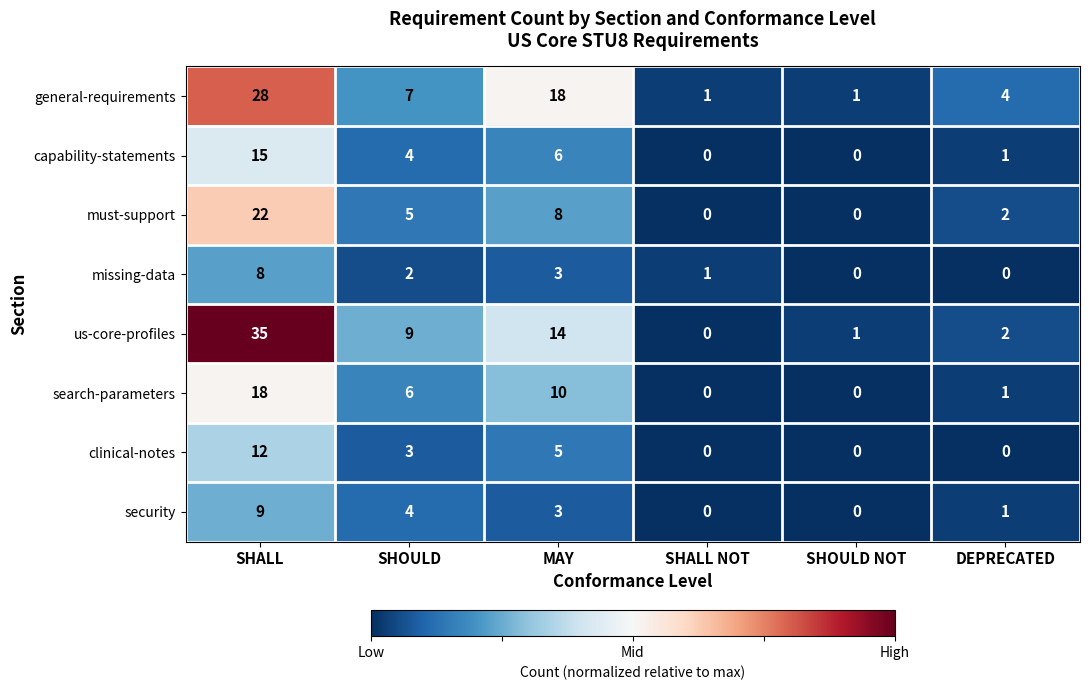

Which series has the largest total across all categories?

us-core-profiles